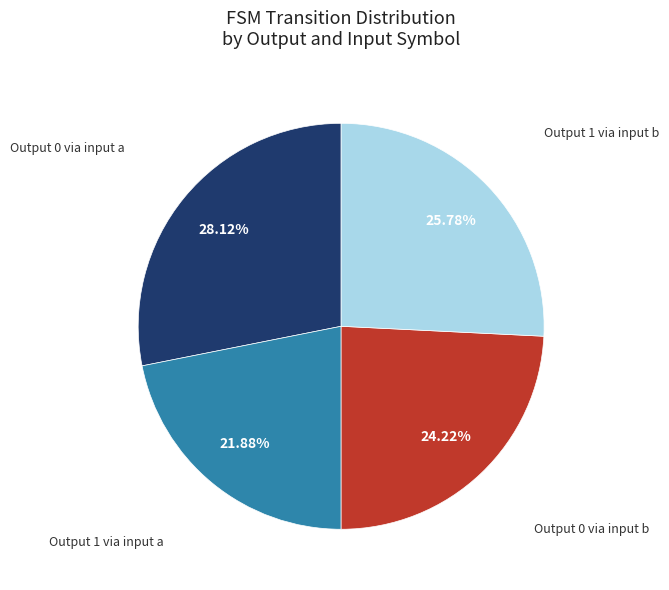

Is there any slice that represents more than half of the pie?

No